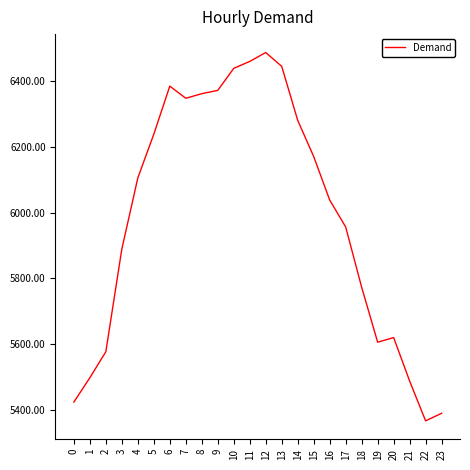

What is the difference between the values at 23 and 15?

780